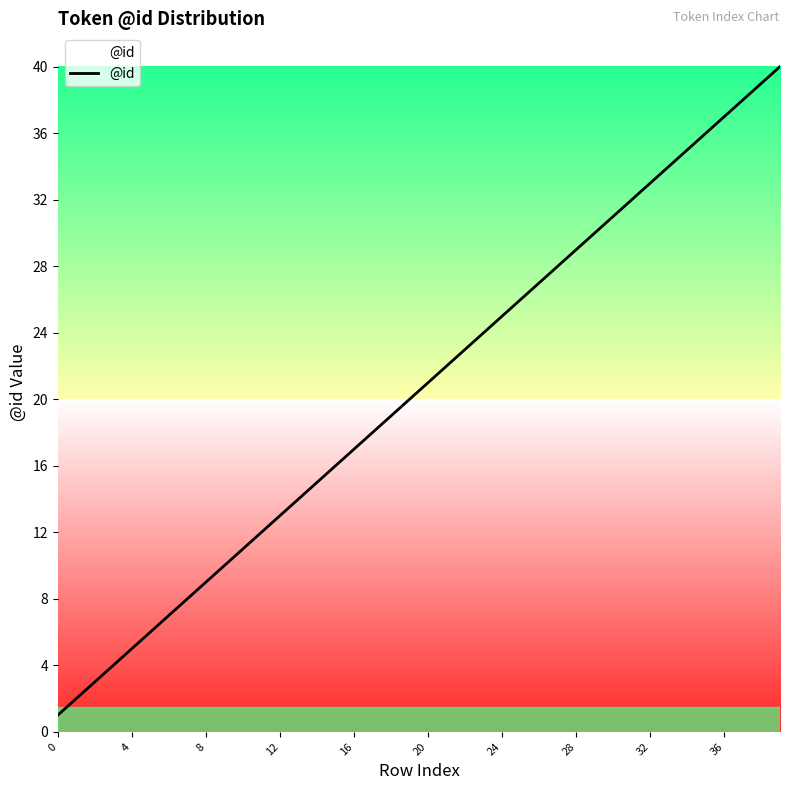

What is the difference between the maximum and minimum values?

39